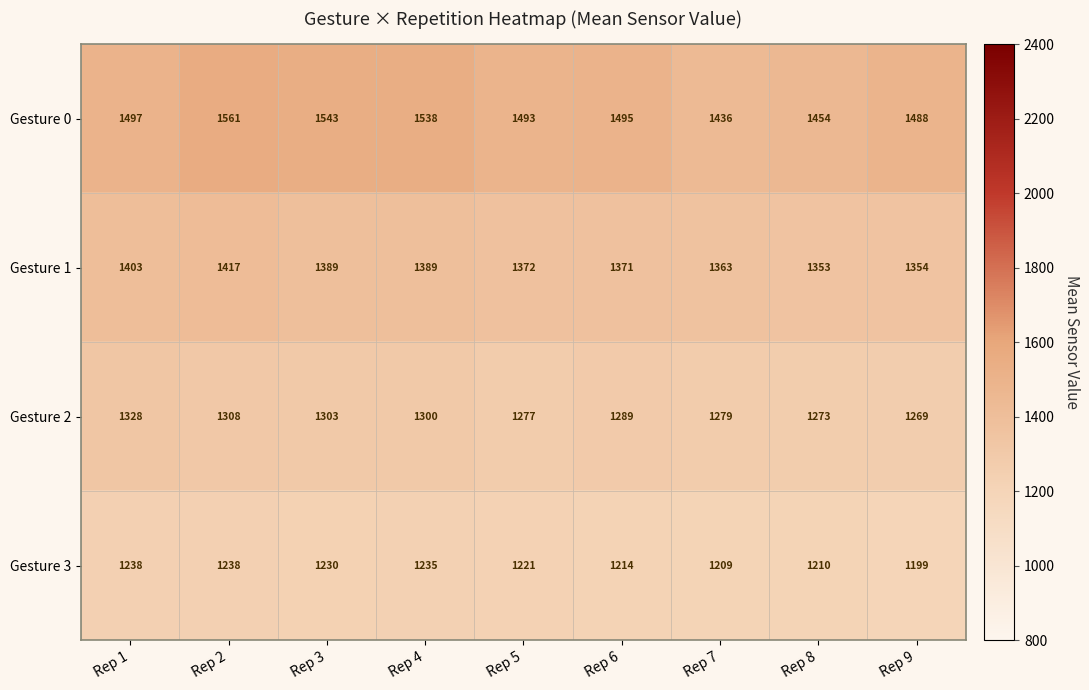

Which category has the lowest value in the Gesture 3 series?

Rep 9